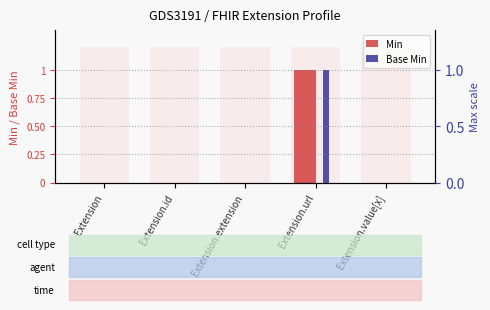

How many Min values are between 0 and 1?

5